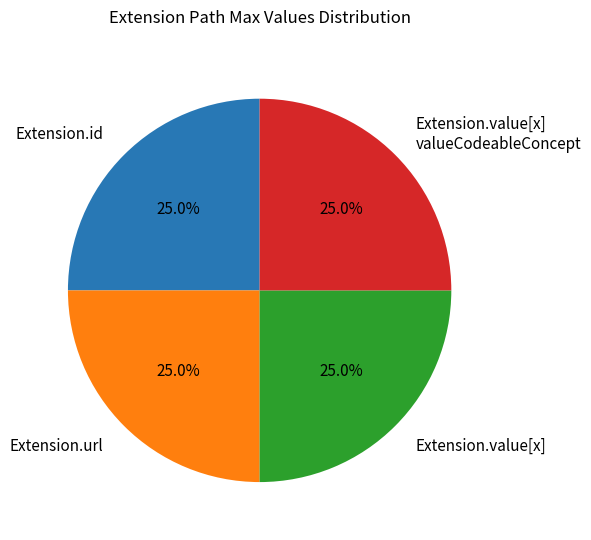

Approximately how many times larger is the value at Extension.value[x] compared to Extension.id?

1.0